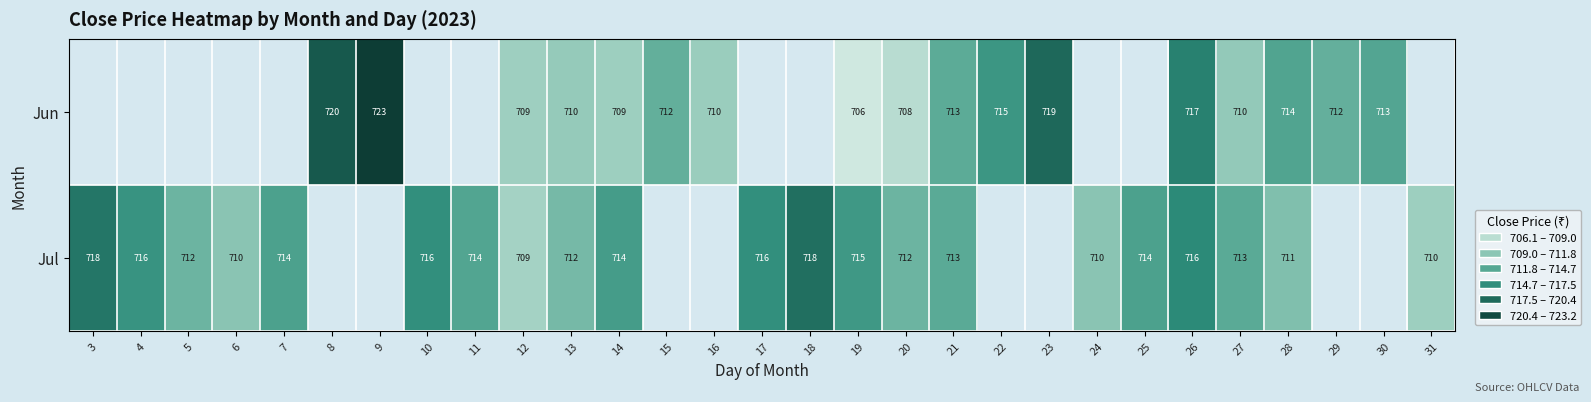

Is the value of Jun at 23 greater than the value of Jul at 7?

Yes